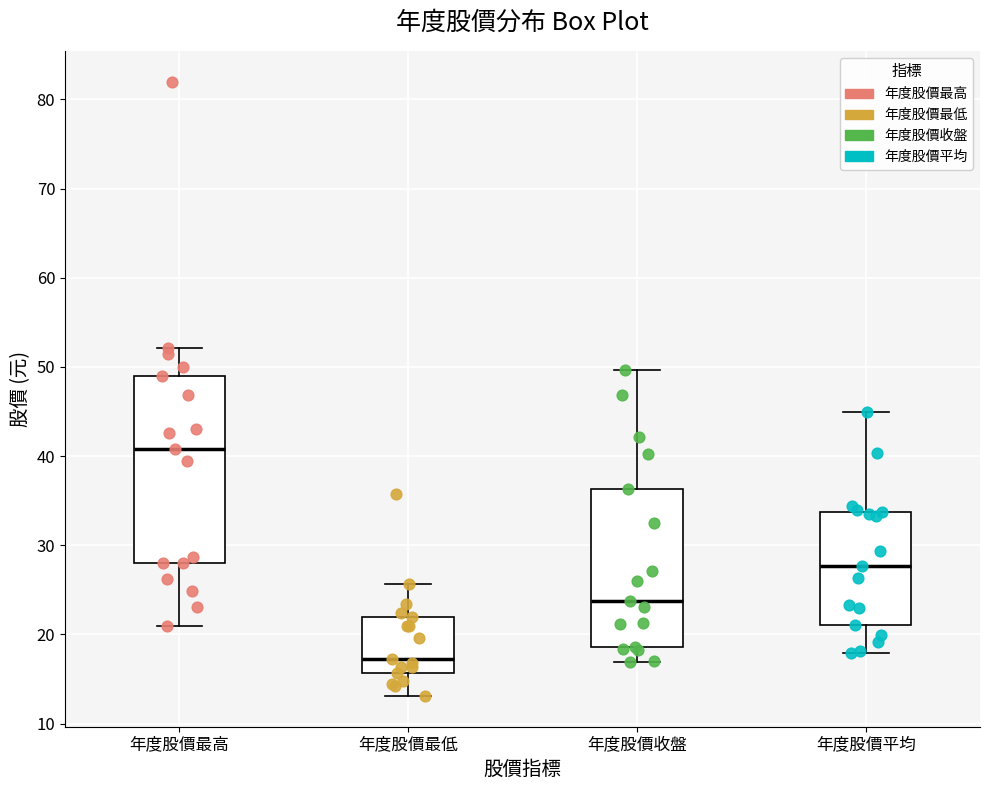

Comparing the boxes themselves (not the whiskers), which one is the tallest?

年度股價最高